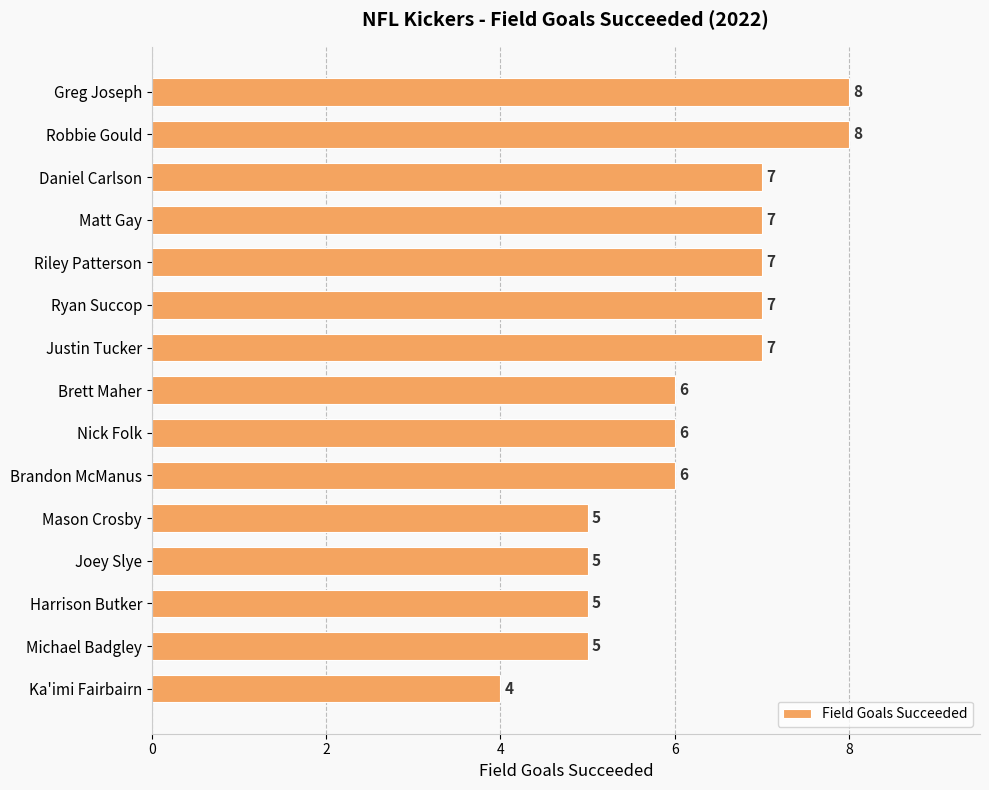

Read the value at Michael Badgley.

5